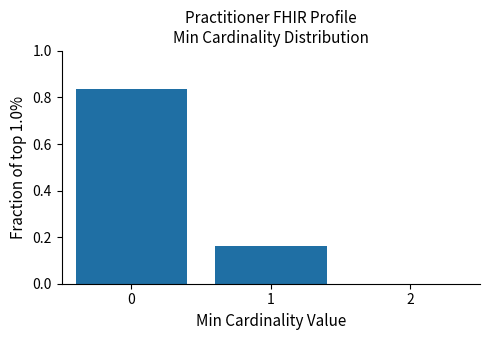

What is the average value?

0.5